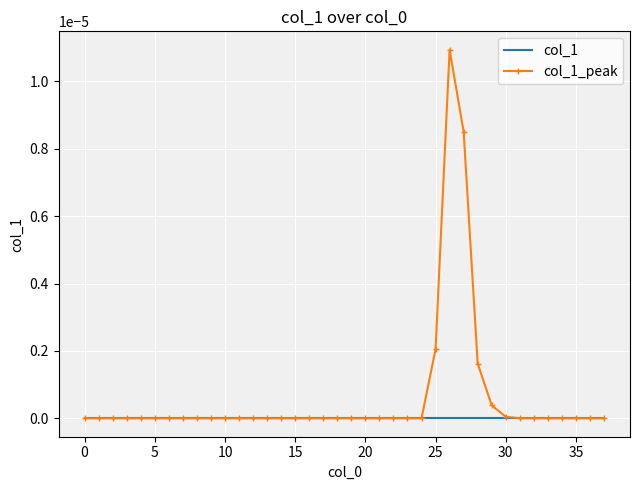

Which series has the largest total across all categories?

col_1_peak